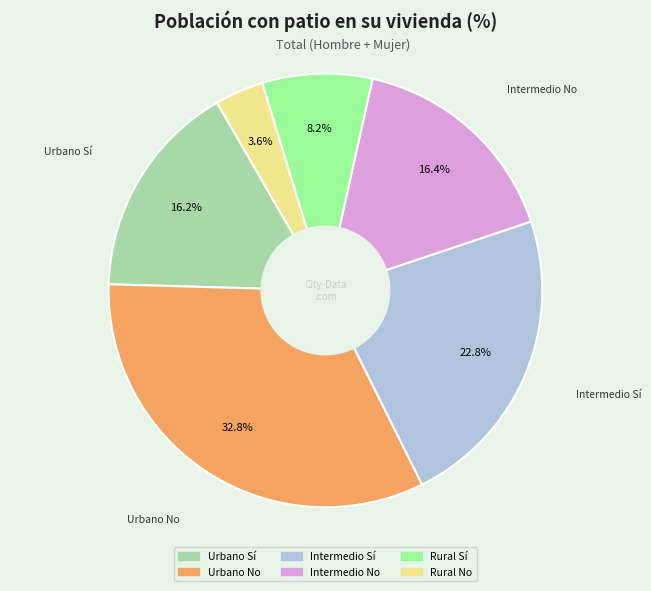

Which slice is the largest?

Urbano No